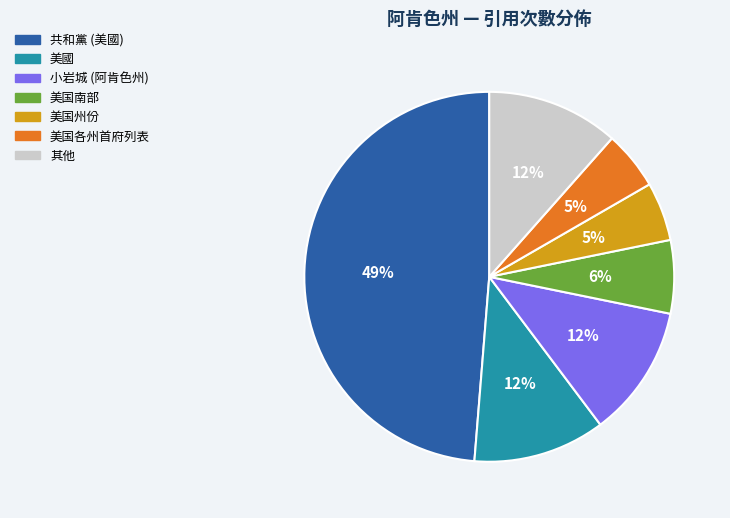

Which has a higher value, 美国南部 or 美国各州首府列表?

美国南部